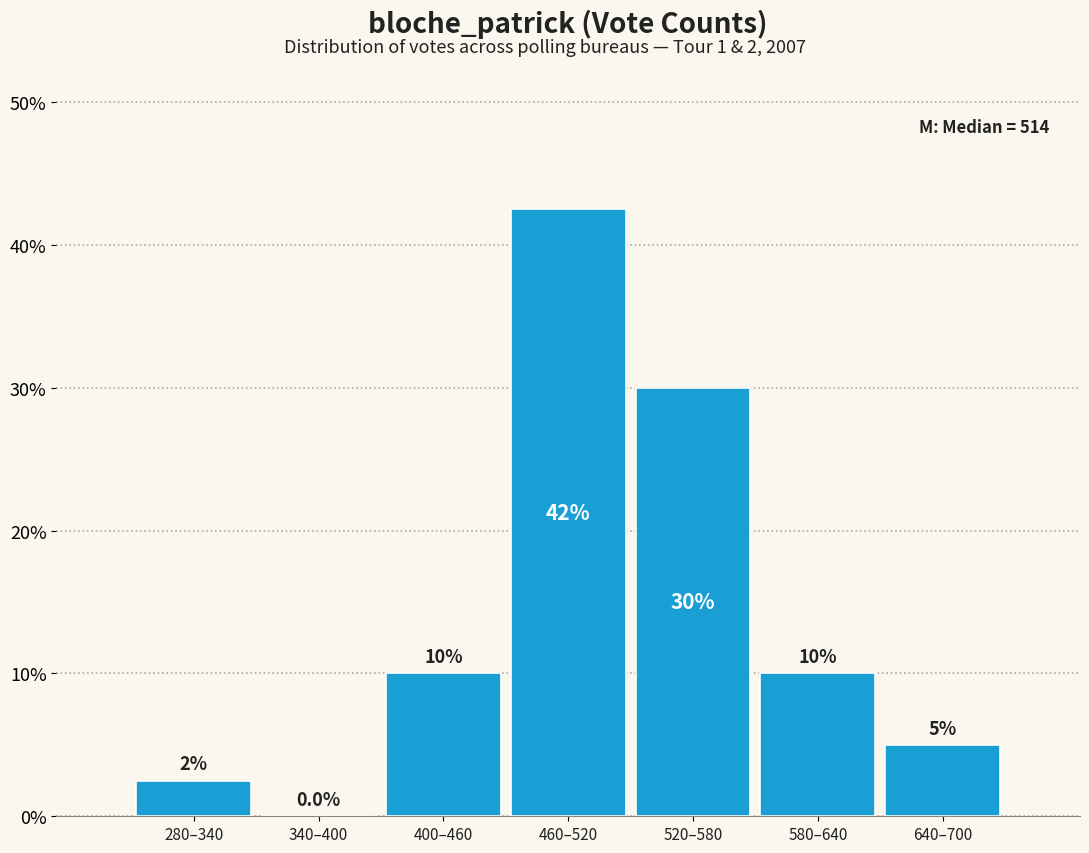

Reading right to left, transcribe all the data shown in this chart.

640–700=5.0	580–640=10.0	520–580=30.0	460–520=42.5	400–460=10.0	340–400=0.0	280–340=2.5